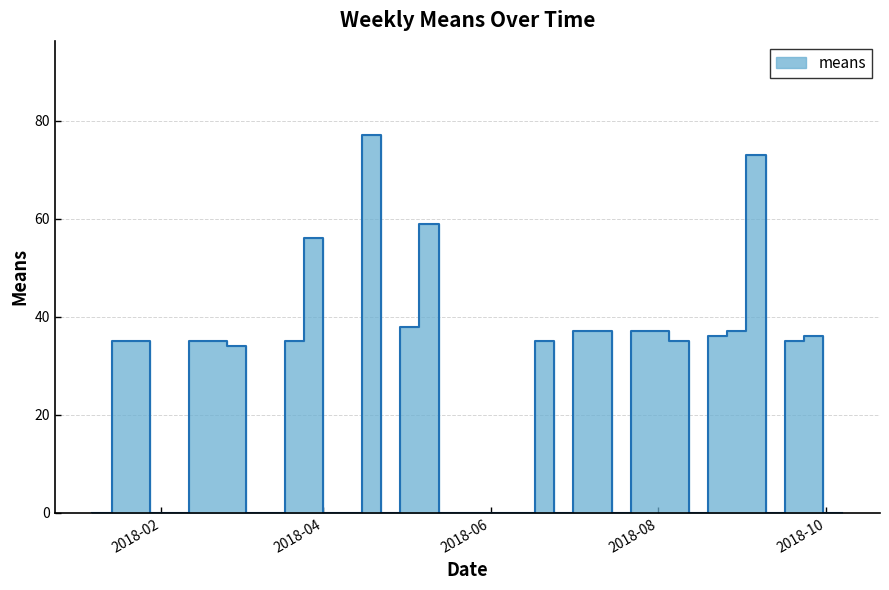

How many series are shown in this chart?

1